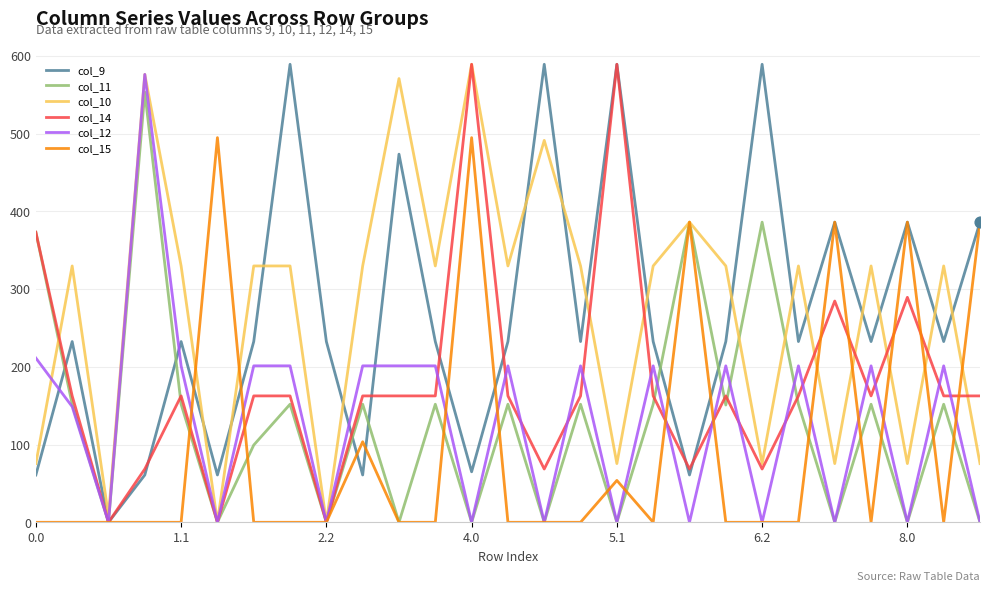

How many lines are shown in the chart?

6